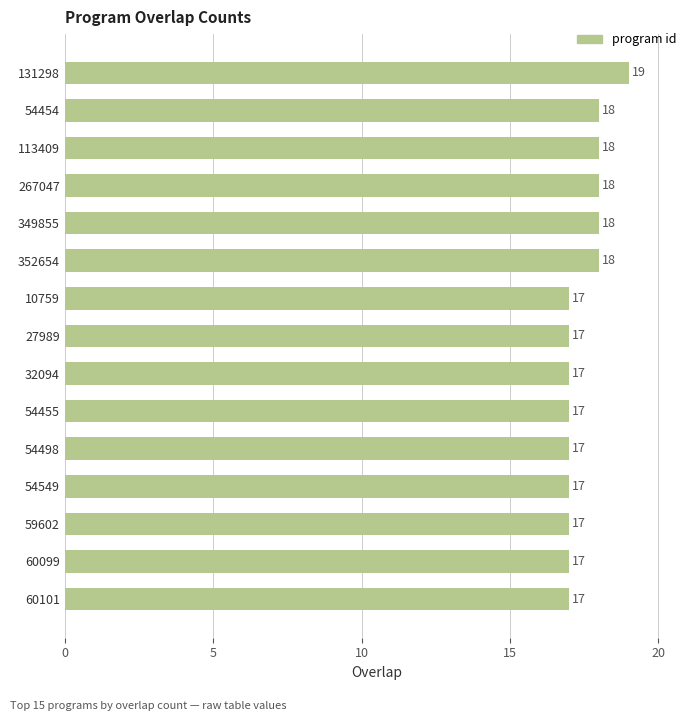

What is the difference between the maximum and minimum values?

2